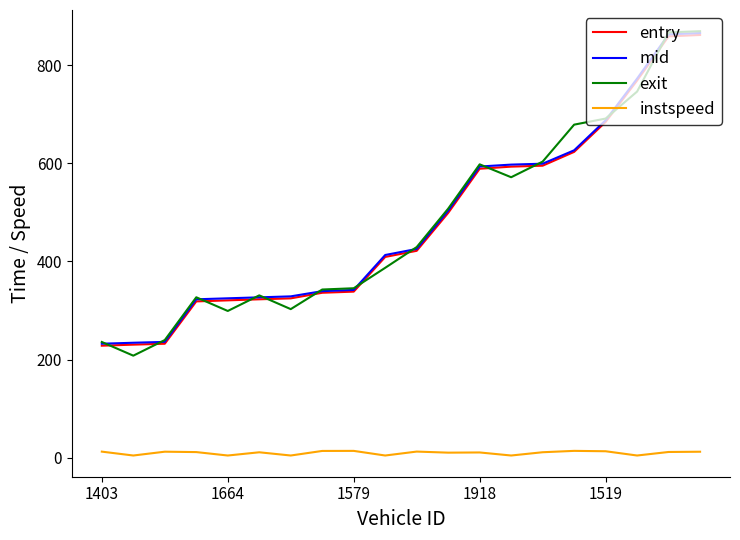

What is the maximum value shown in the chart?

868.8